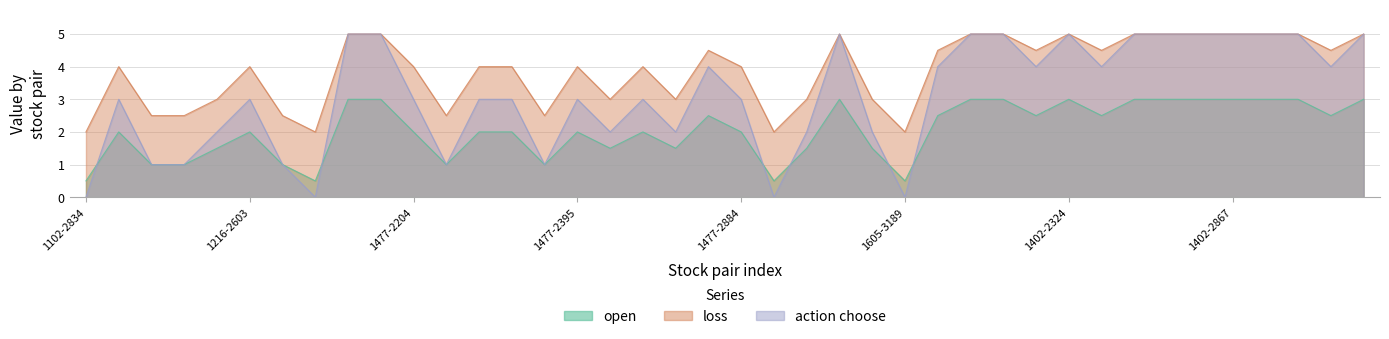

How many lines are shown in the chart?

3